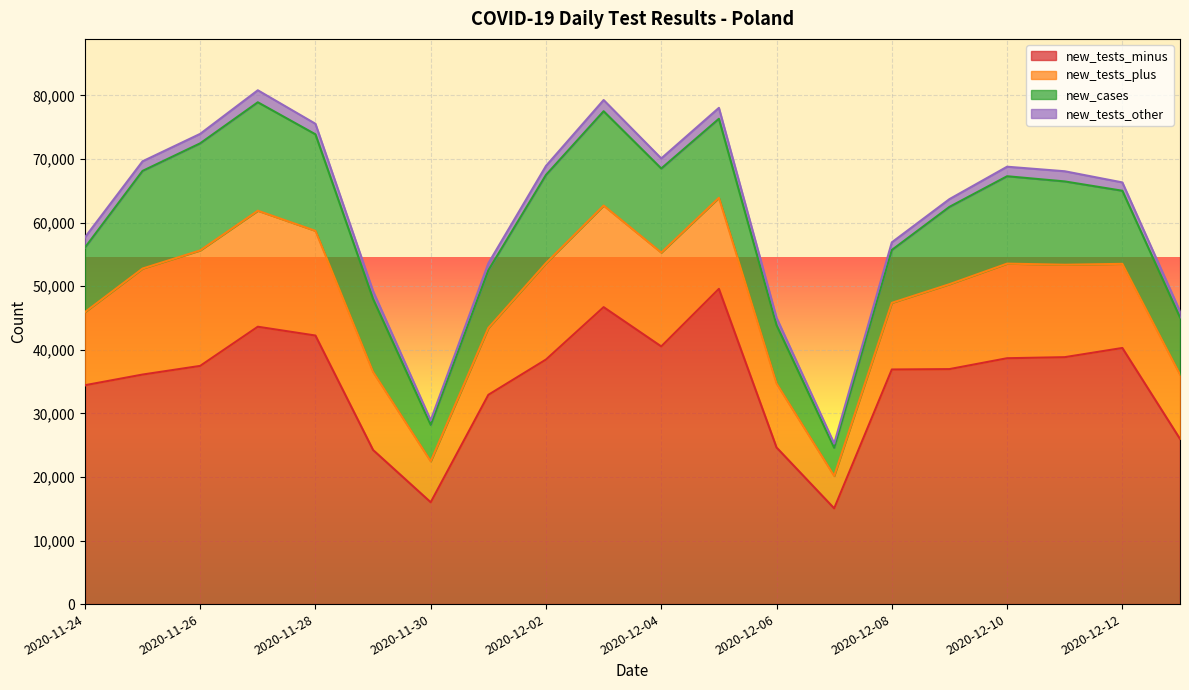

How many categories are shown in the chart?

20